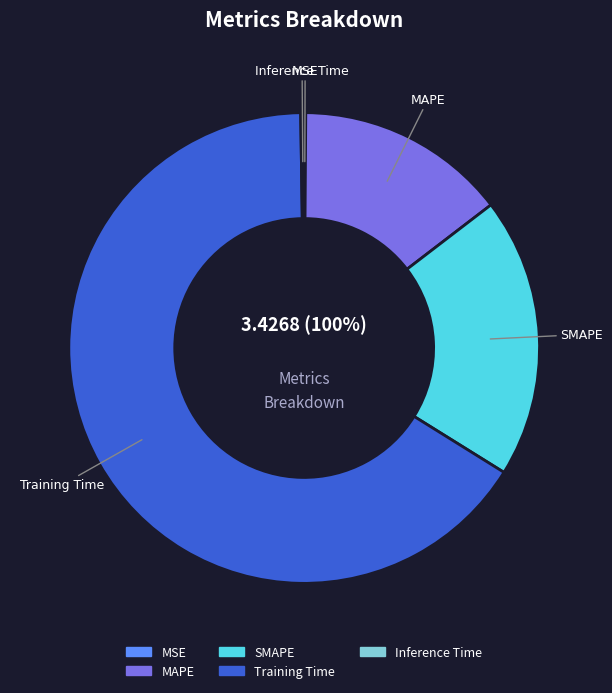

To the nearest percent, what is the difference between the largest and smallest slice percentages?

66%